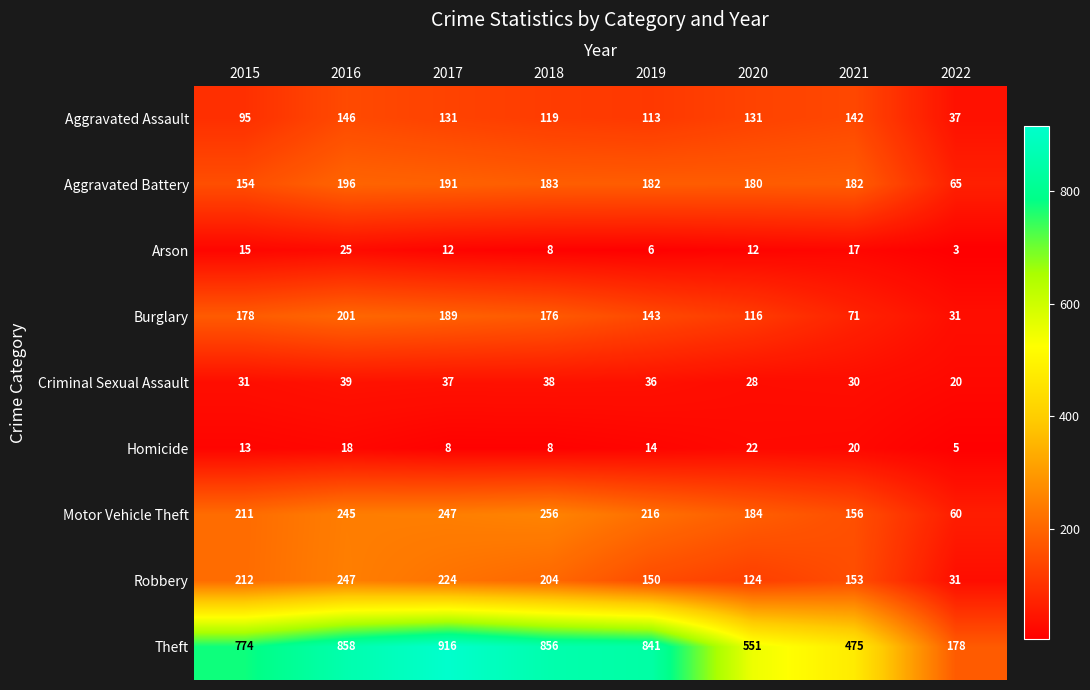

The value of Theft at 2020 is 801. True or false?

False